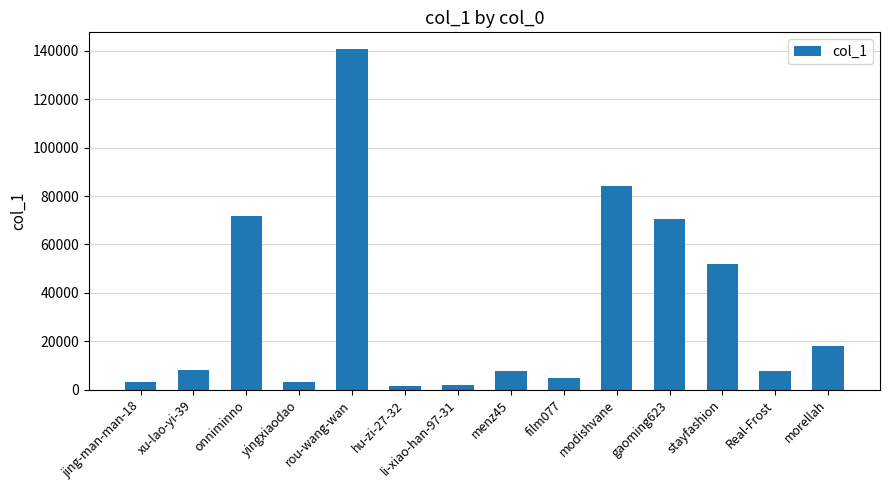

What value does the data have at yingxiaodao?

3352